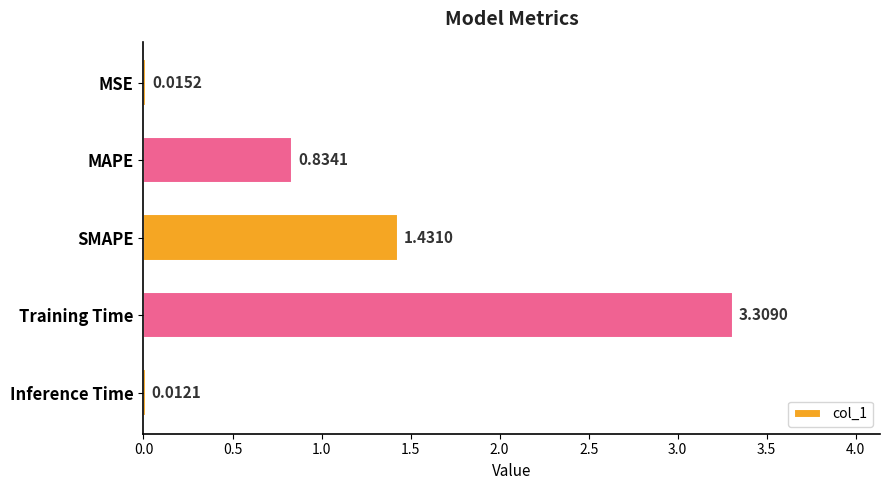

At which label is the value closest to 1?

MAPE